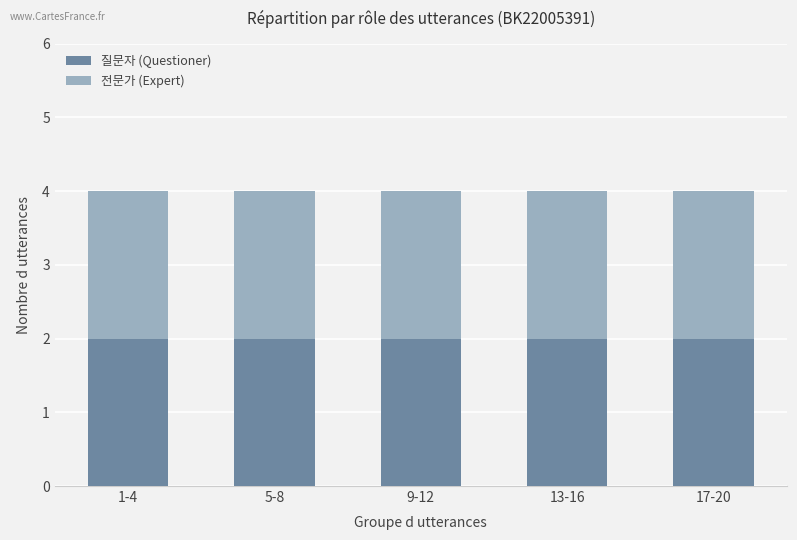

Does the chart contain any negative values?

No